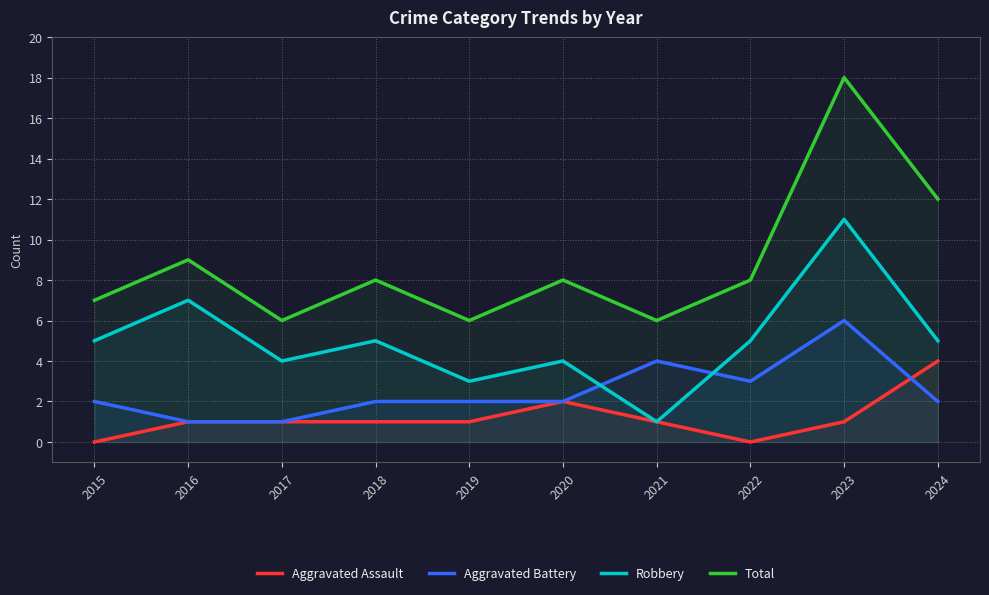

The Robbery series shows 11 at 2023. True or false?

True